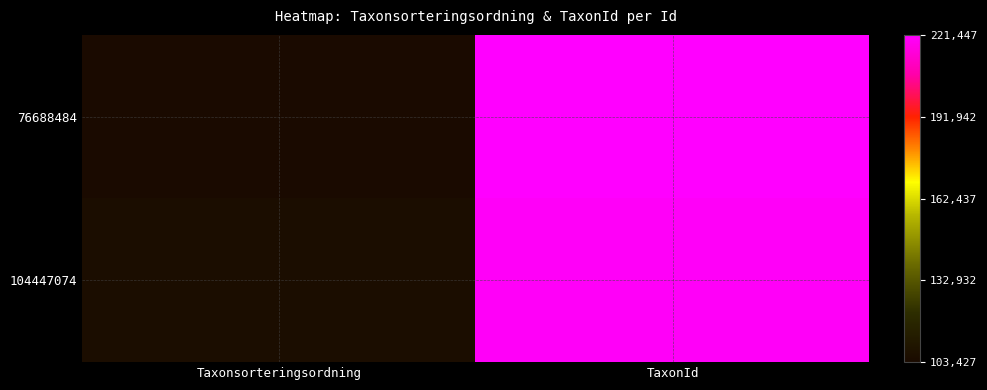

Count the number of data series in this chart.

2